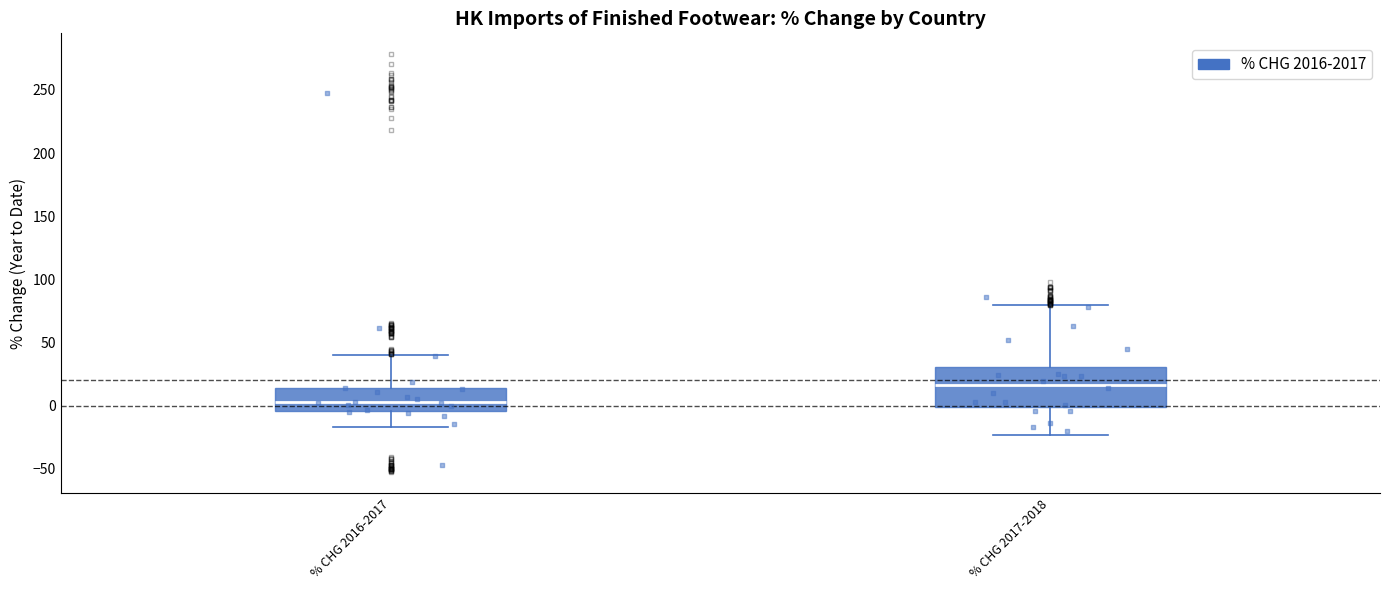

Where is the upper edge of the box for % CHG 2017-2018 on the y-axis? The values are not printed on the chart, so give them approximately, as read against the axis.

30